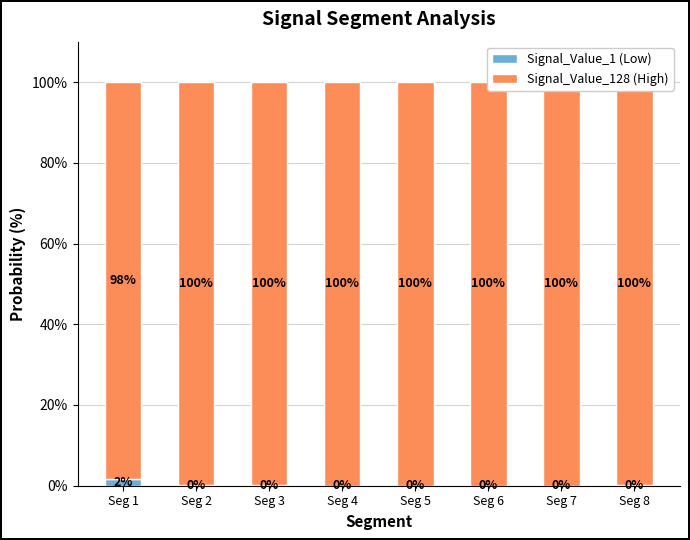

Which series has the widest spread of values?

Signal_Value_128 (High)